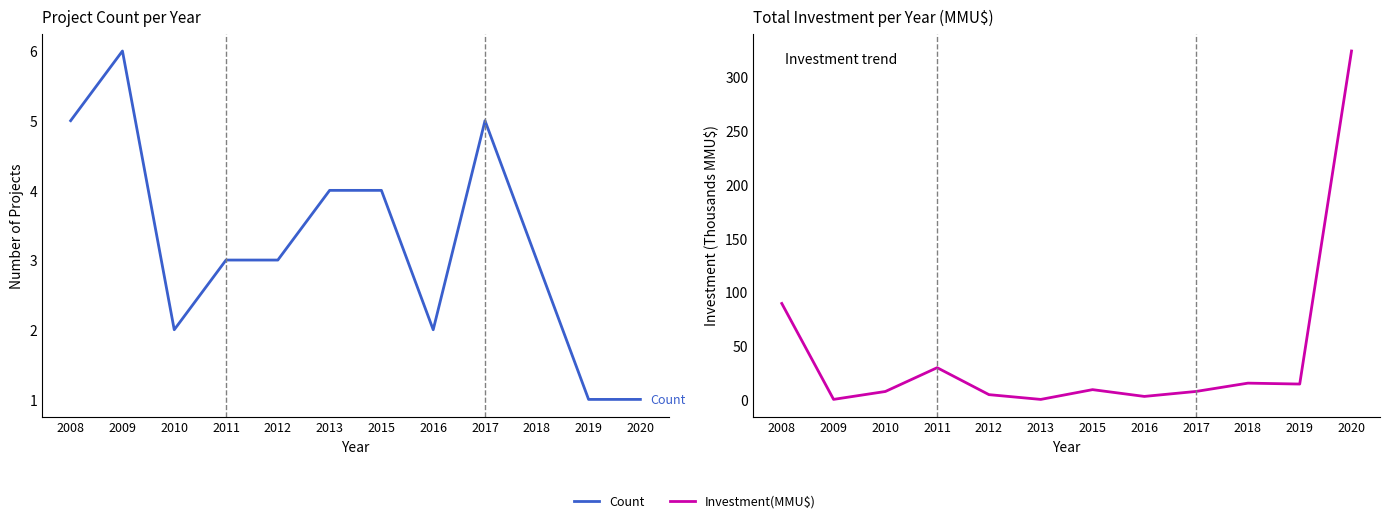

What is the difference between the second highest and minimum values in the Count series?

4.0